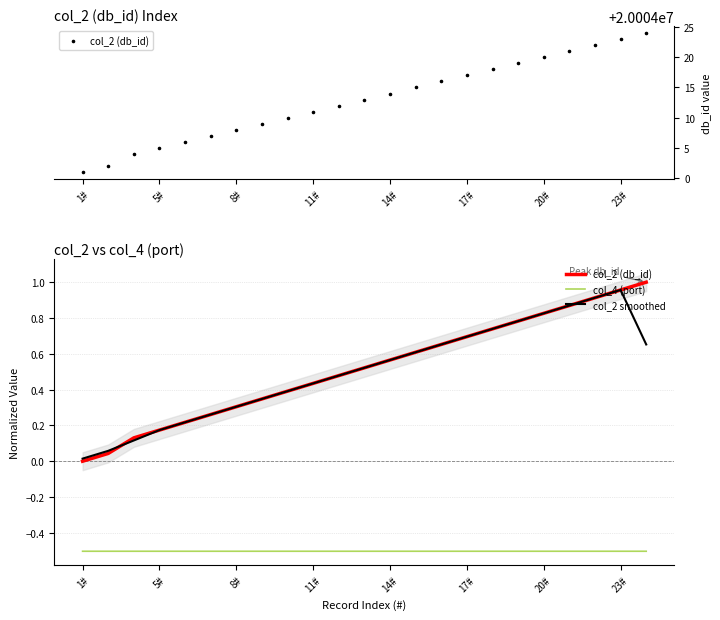

Which series contains the highest Y value?

col_2 (db_id)